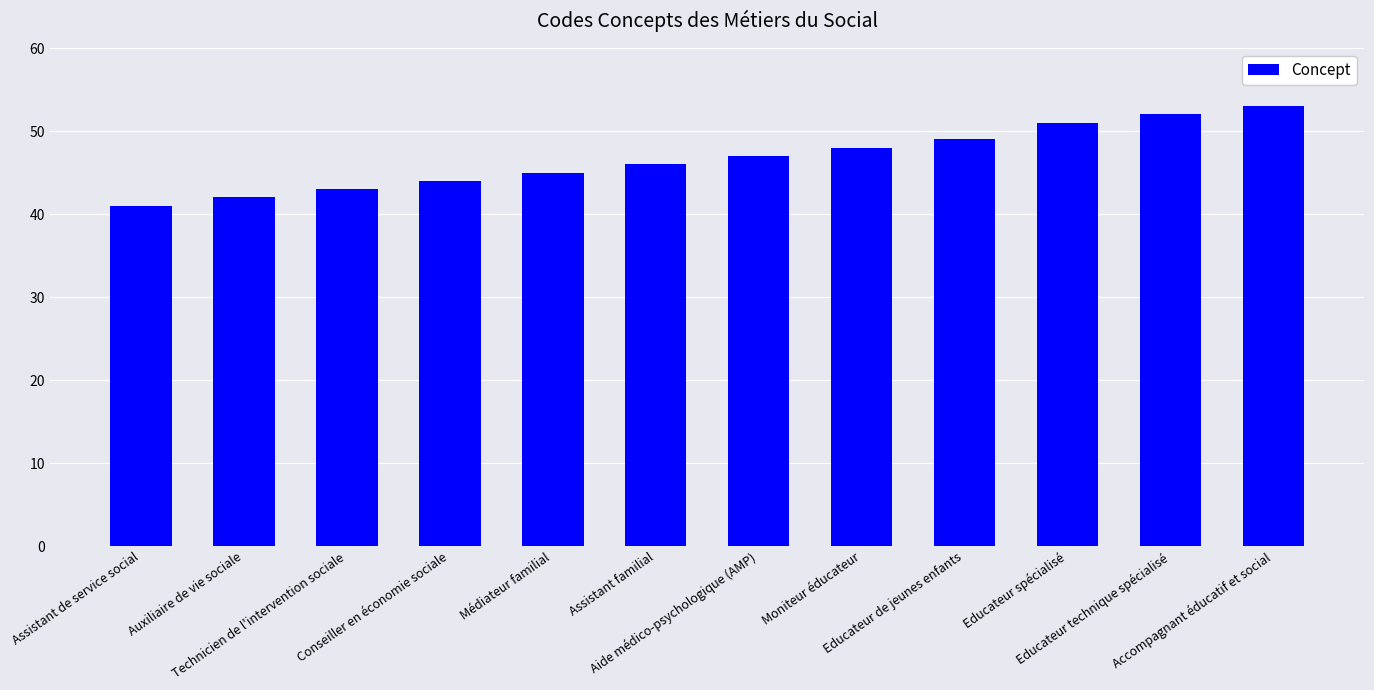

What is the sum of the values at Conseiller en économie sociale and Educateur spécialisé?

95